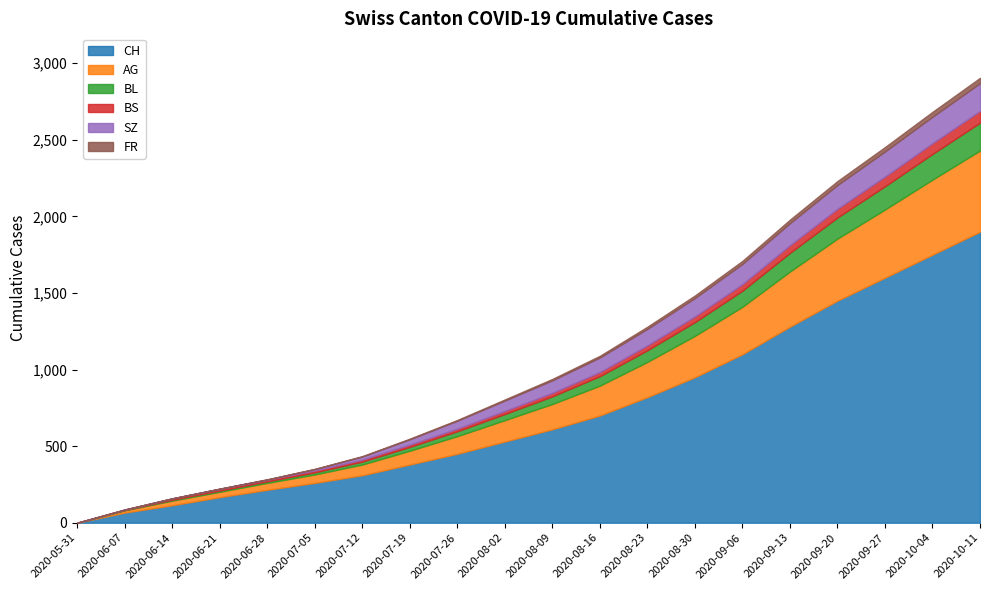

What is the approximate value of AG at 2020-07-12?

70